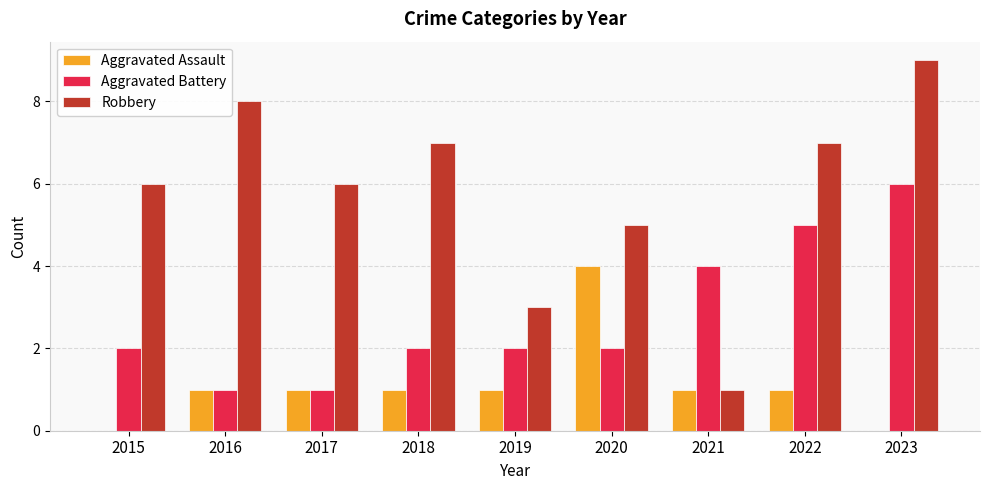

Does the chart contain stacked bars?

No